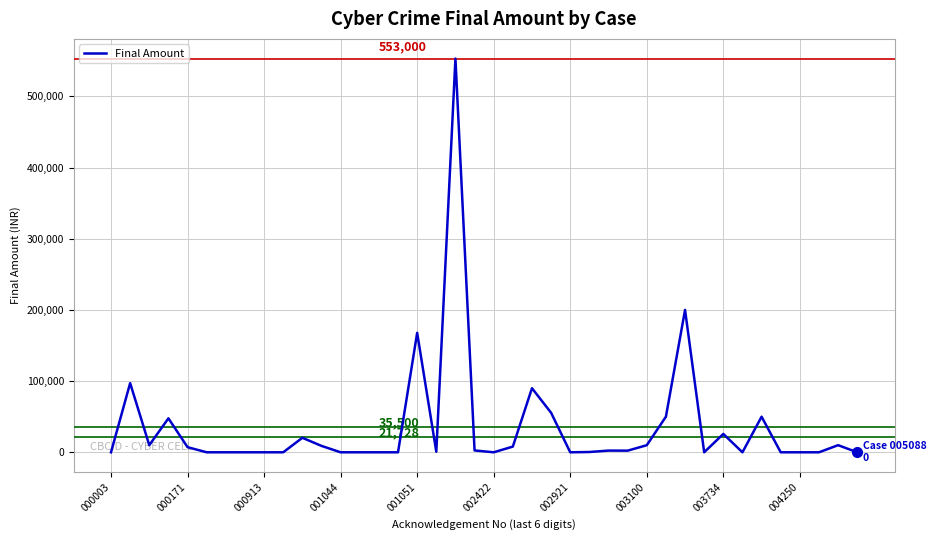

What is the maximum value shown in the chart?

553000